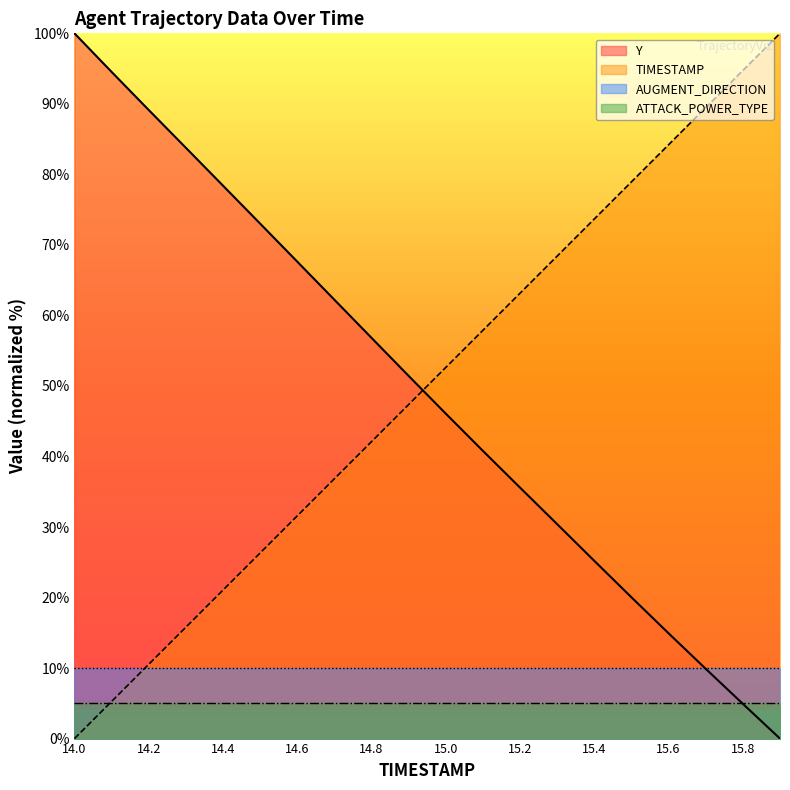

After their last crossing, which series has the higher values: Y or TIMESTAMP?

TIMESTAMP